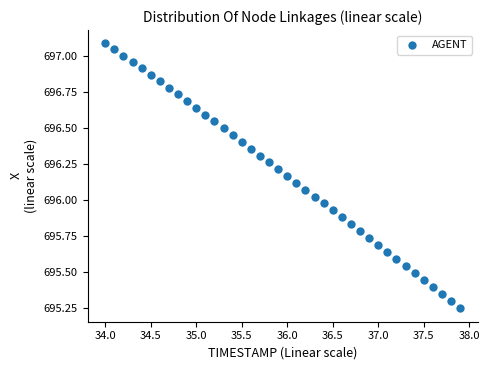

What is the range of X values (max minus min)?

3.9